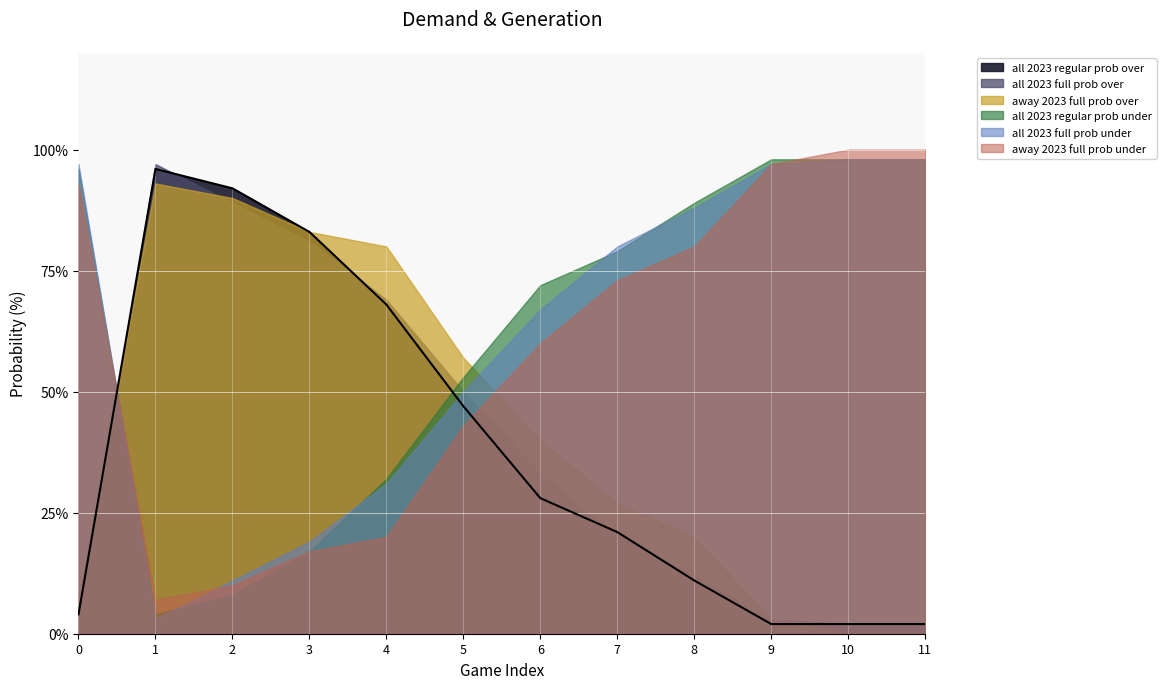

Where does the all 2023 full prob over series first go above 33?

1